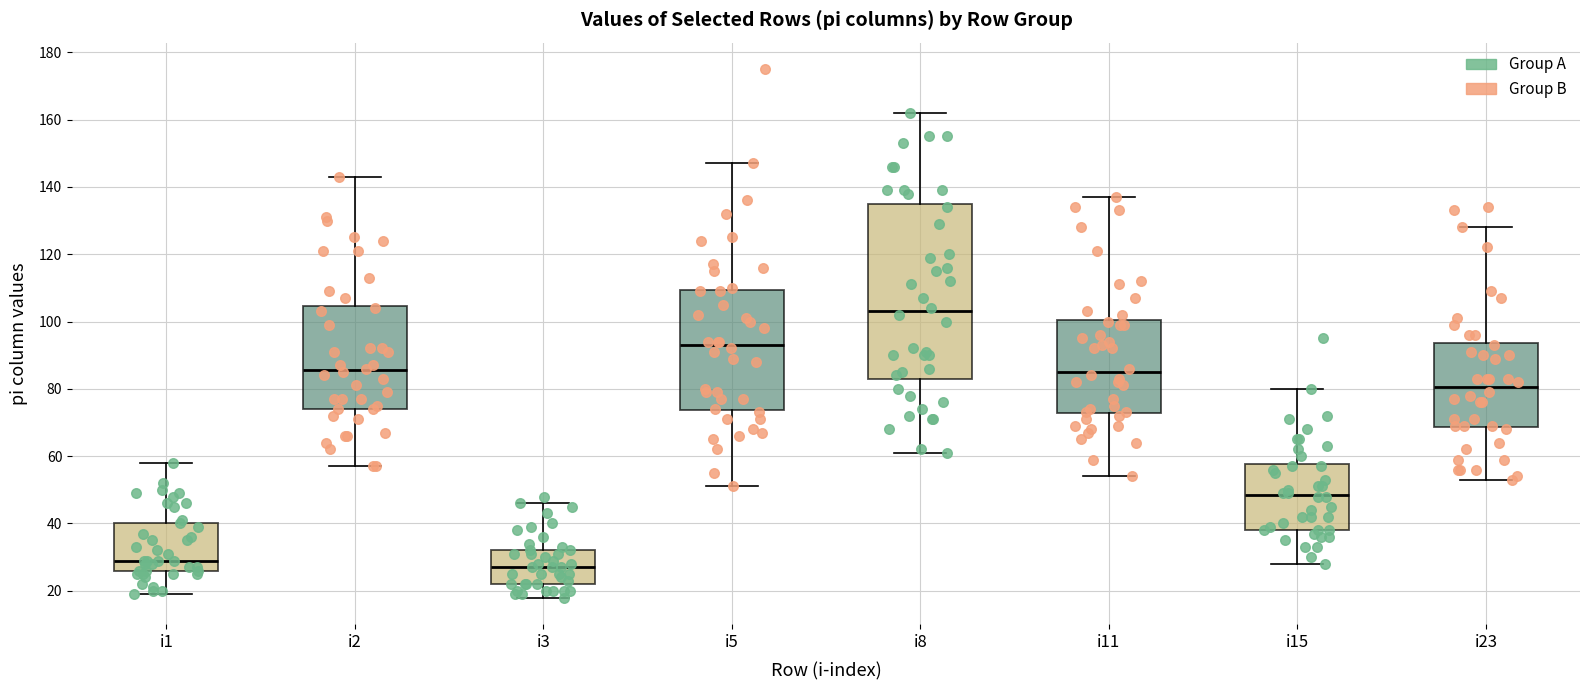

Where is the lower edge of the box for i3 on the y-axis? The values are not printed on the chart, so give them approximately, as read against the axis.

22